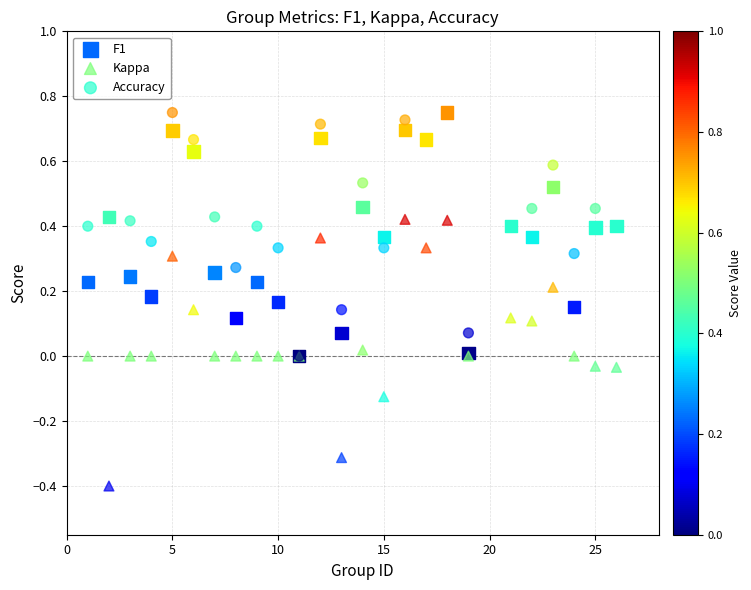

Which series has the largest Y range (max minus min)?

Kappa